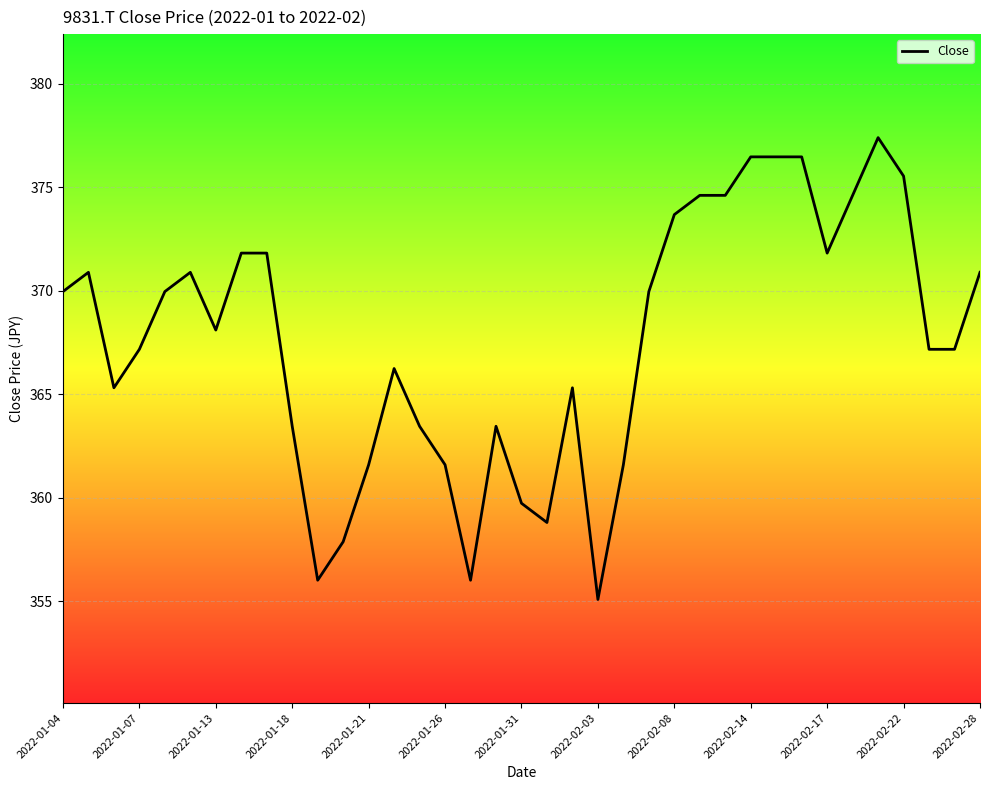

What is the difference between the maximum and minimum values?

22.3